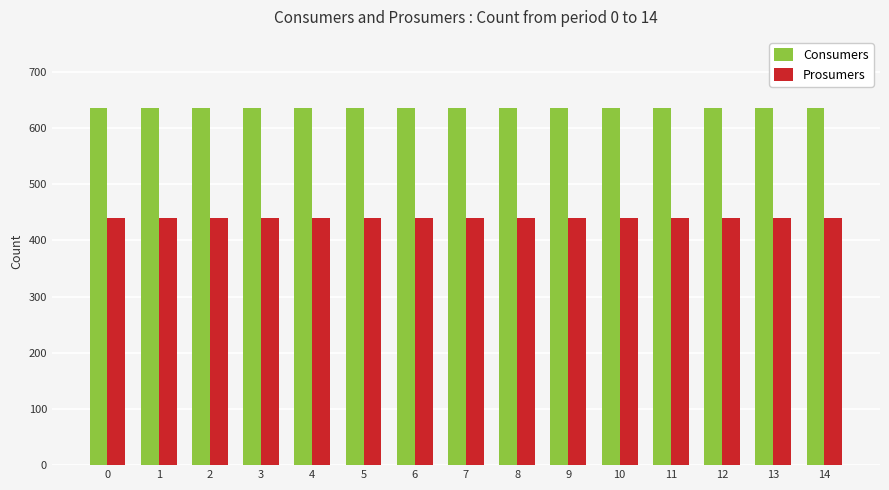

Are the bars grouped side by side (vs. stacked)?

Yes